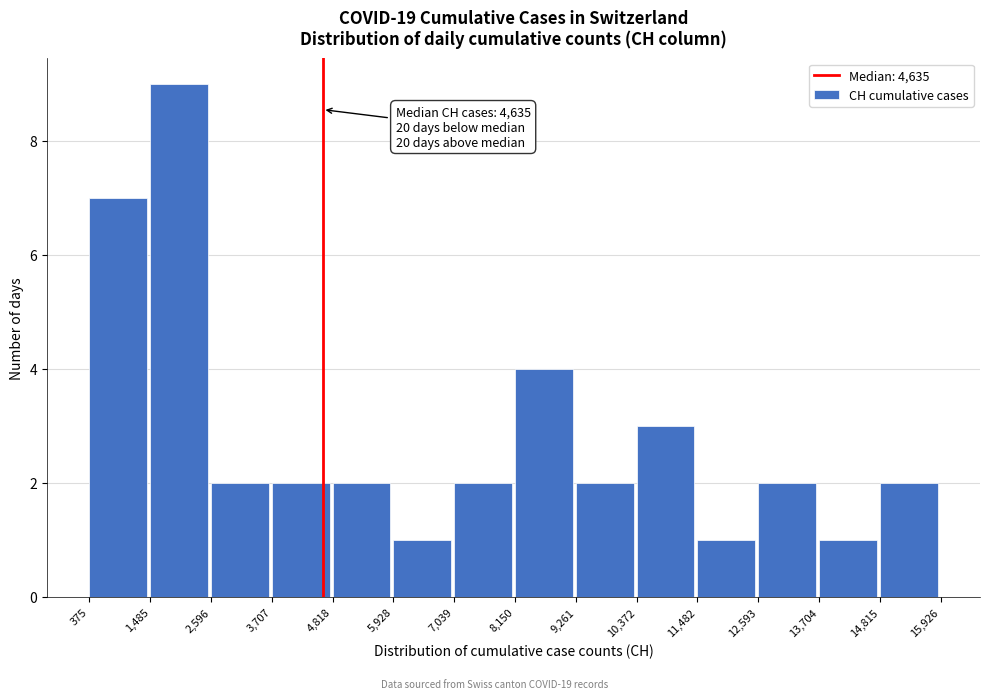

Over which range of the x-axis is the bar tallest?

1,485 to 2,596